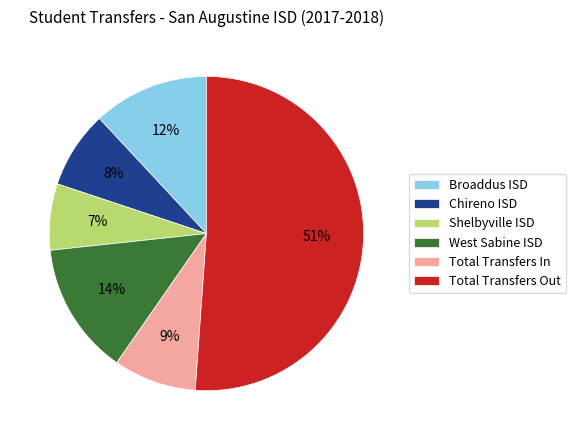

Which category has the biggest portion of the pie?

Total Transfers Out